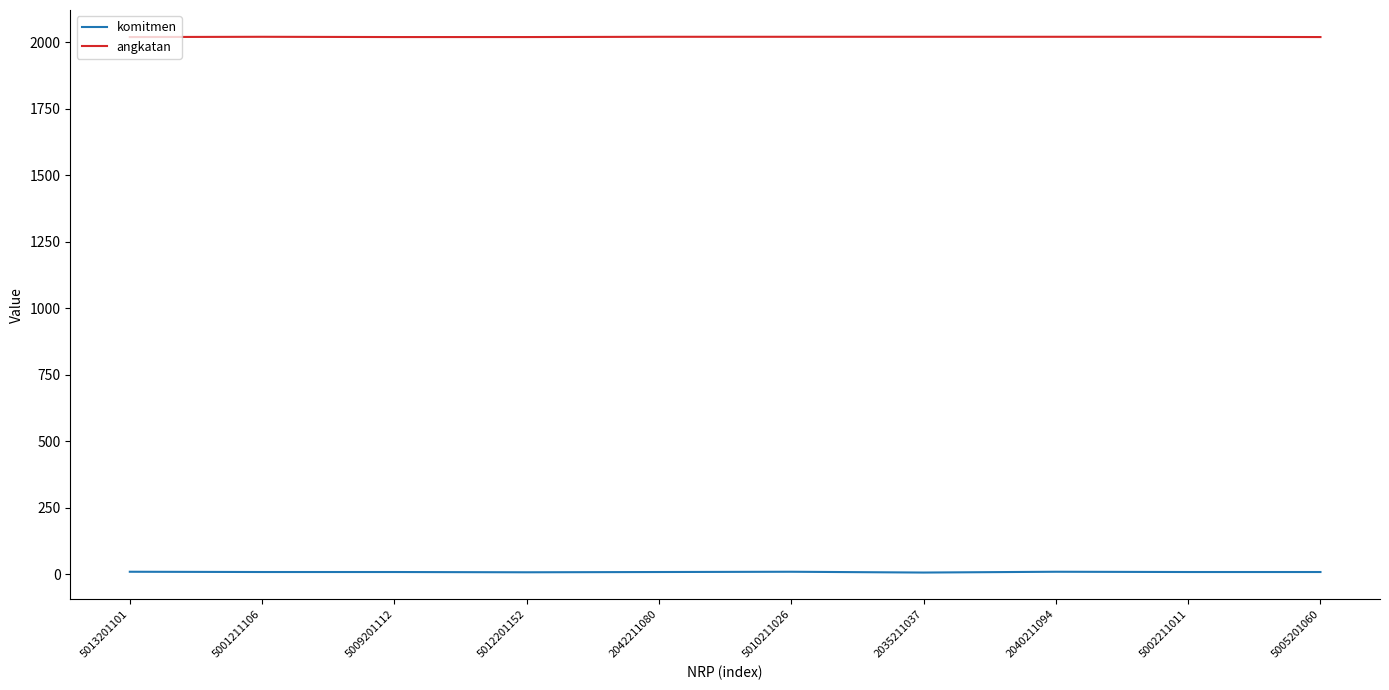

Is the value of angkatan at 5009201112 greater than the value of komitmen at 5013201101?

Yes